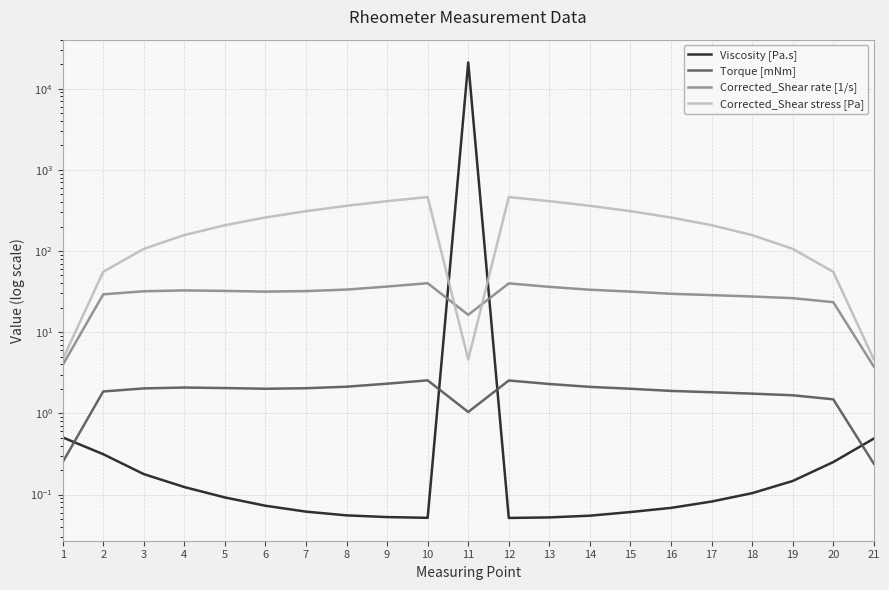

How many lines are shown in the chart?

4